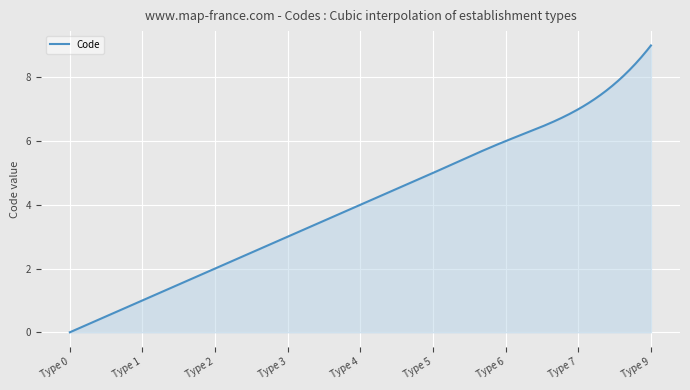

Does the chart display data point markers on the line(s)?

No